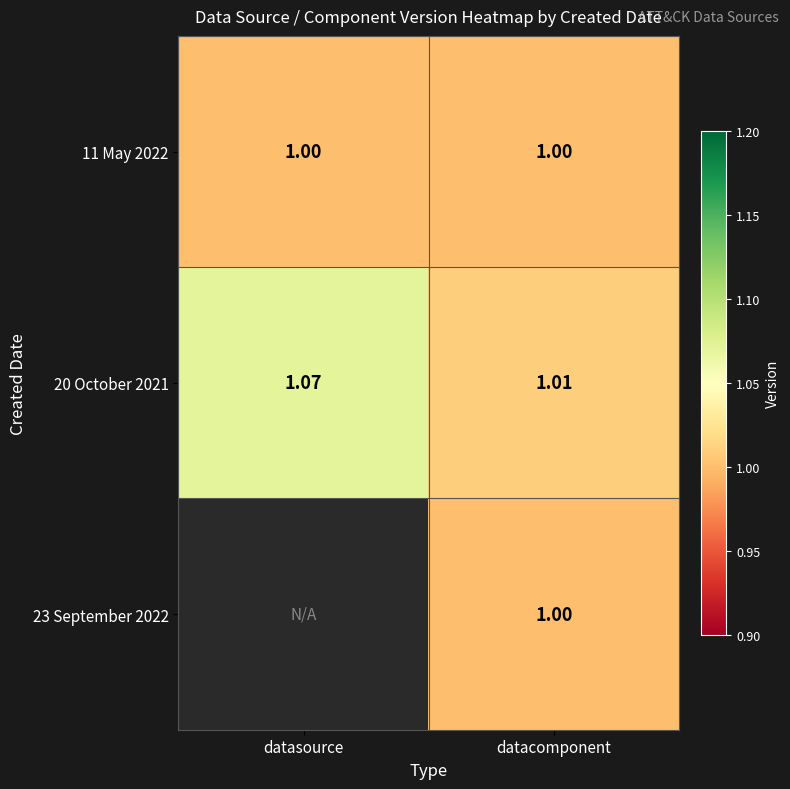

Between datasource and datacomponent, which is larger?

datasource